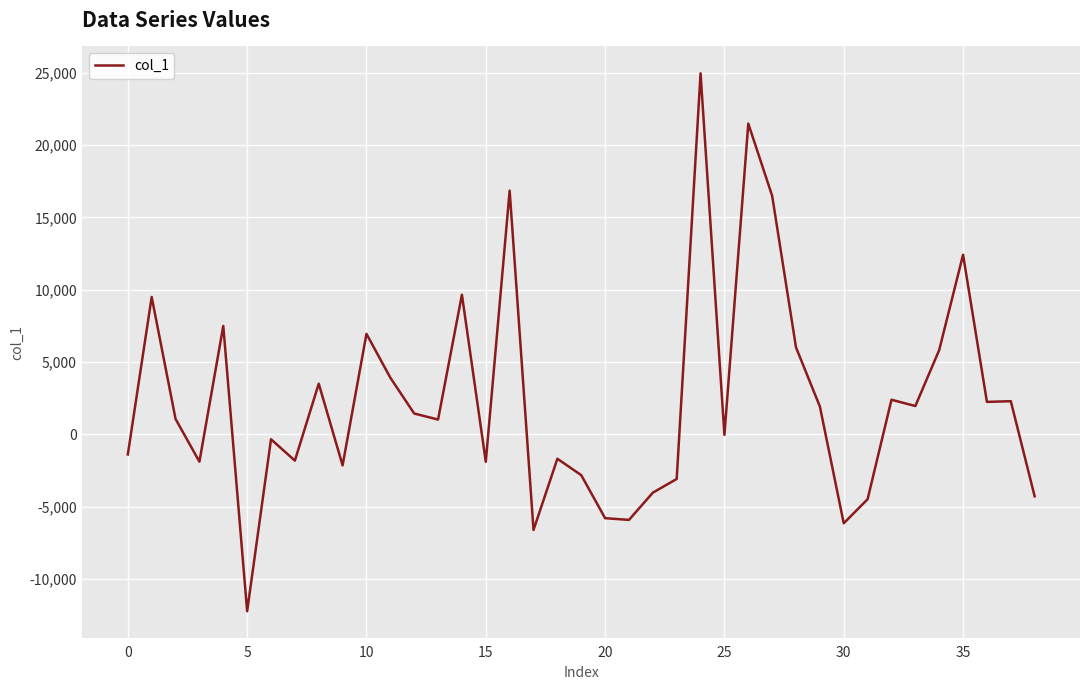

What is the smallest value displayed?

-12241.5